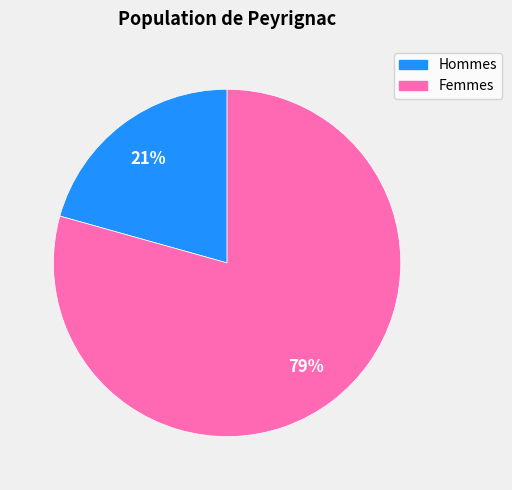

Is there a majority slice in this chart?

Yes